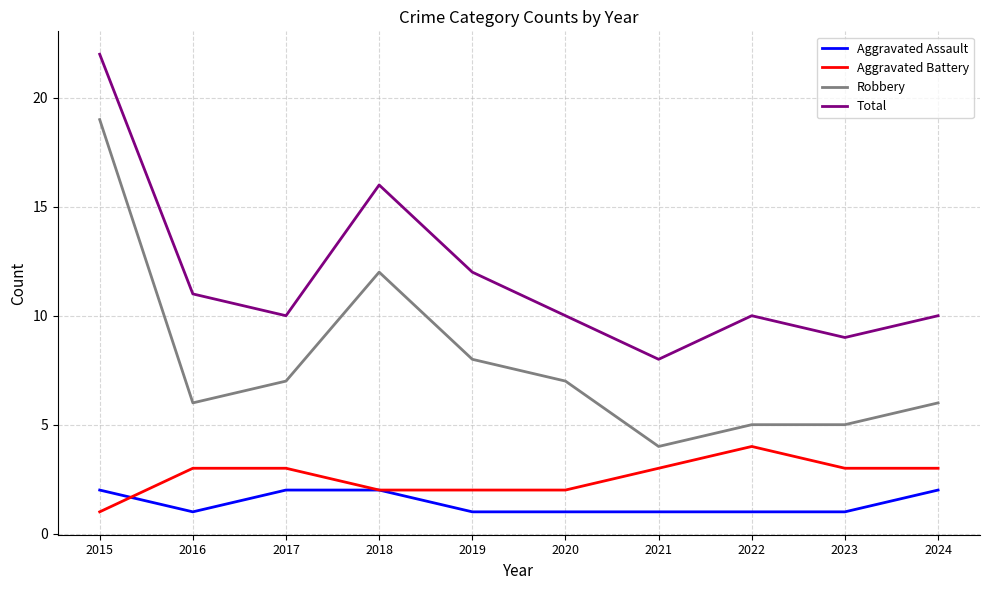

True or false: Aggravated Battery and Robbery intersect in this chart.

False